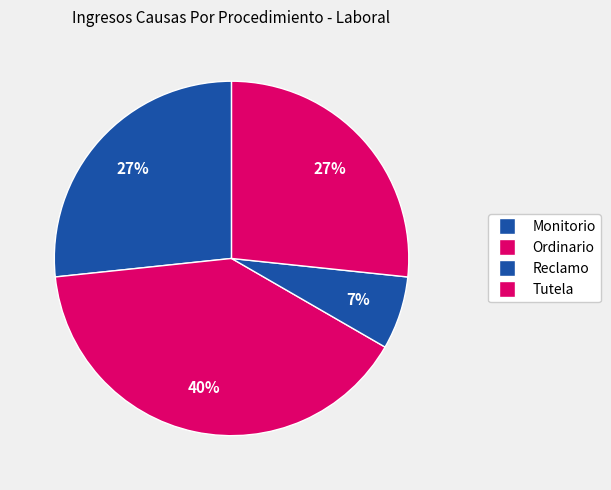

How many slices are in this pie chart?

4